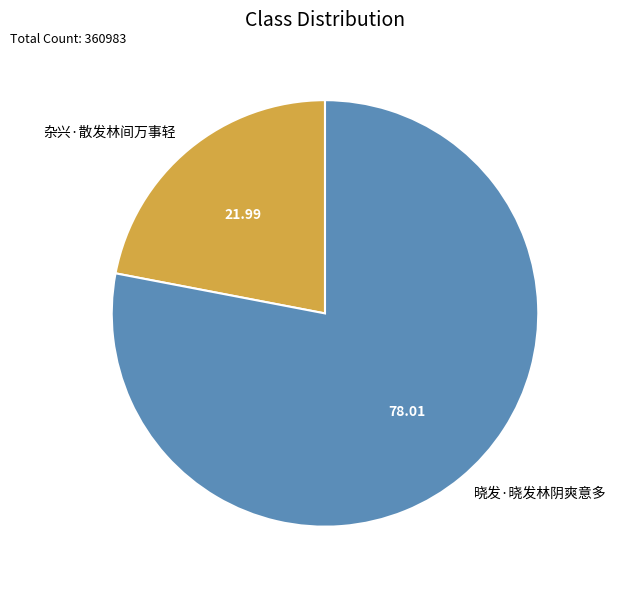

Which slice represents more than half of the pie?

晓发·晓发林阴爽意多